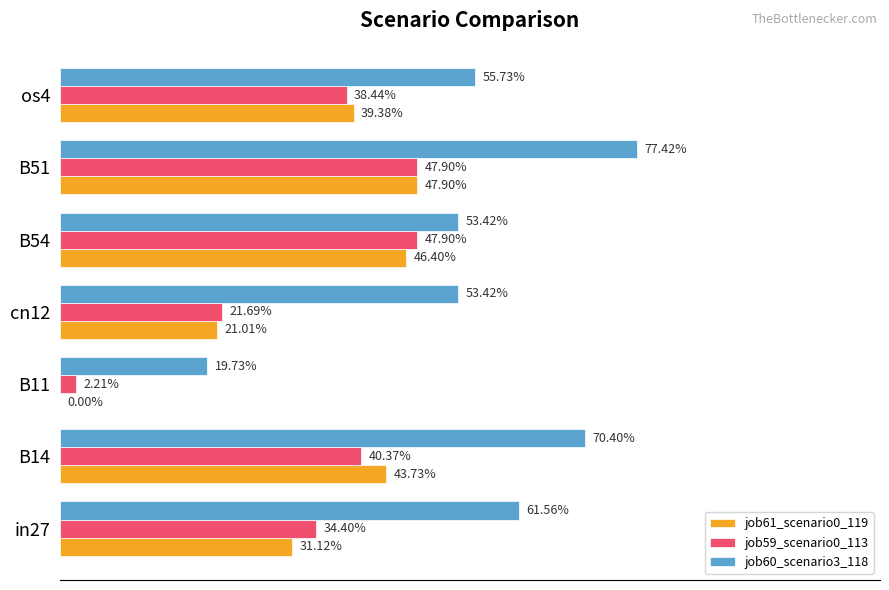

Count the number of categories in the chart.

7